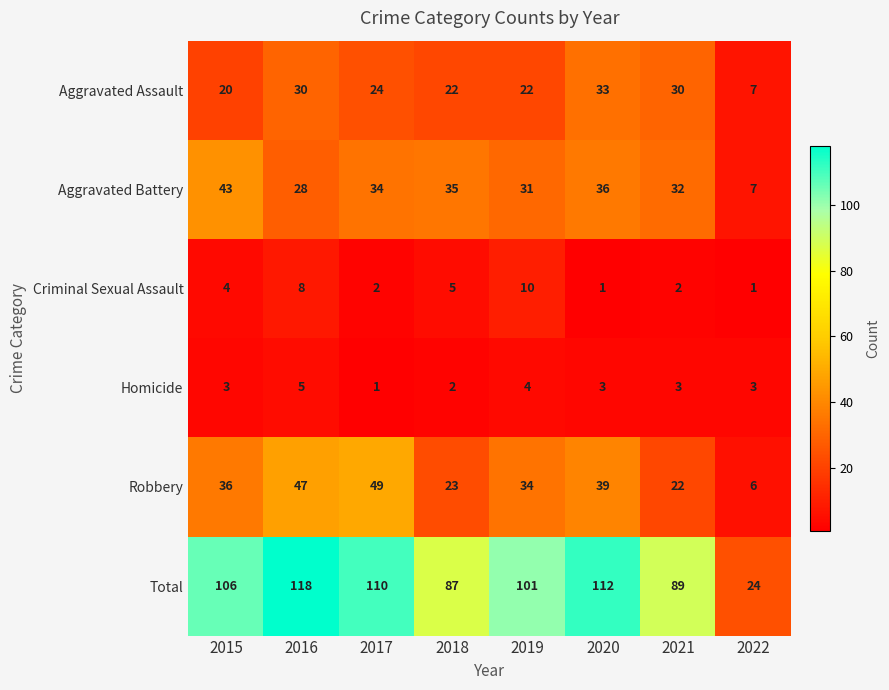

The Total series shows 60 at 2015. True or false?

False